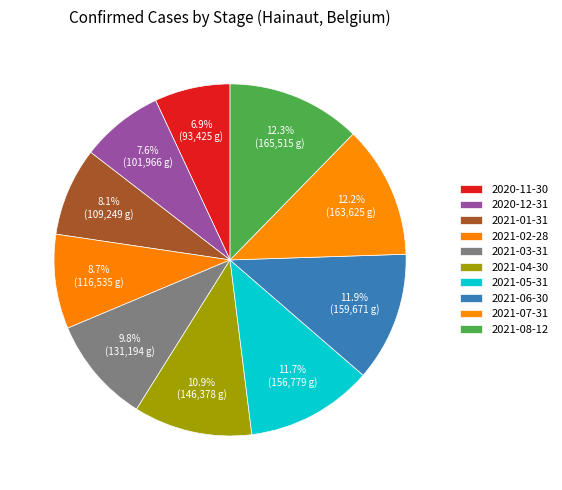

To the nearest percent, what is the combined percentage of 2021-02-28 and 2021-01-31?

17%